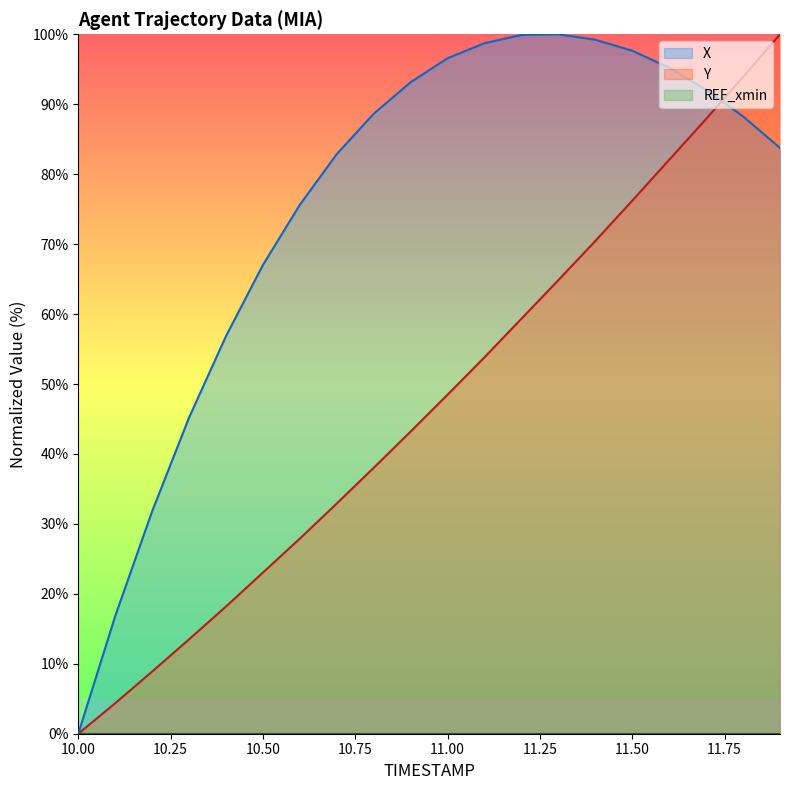

What is the label of the 14th point from the left?

11.3